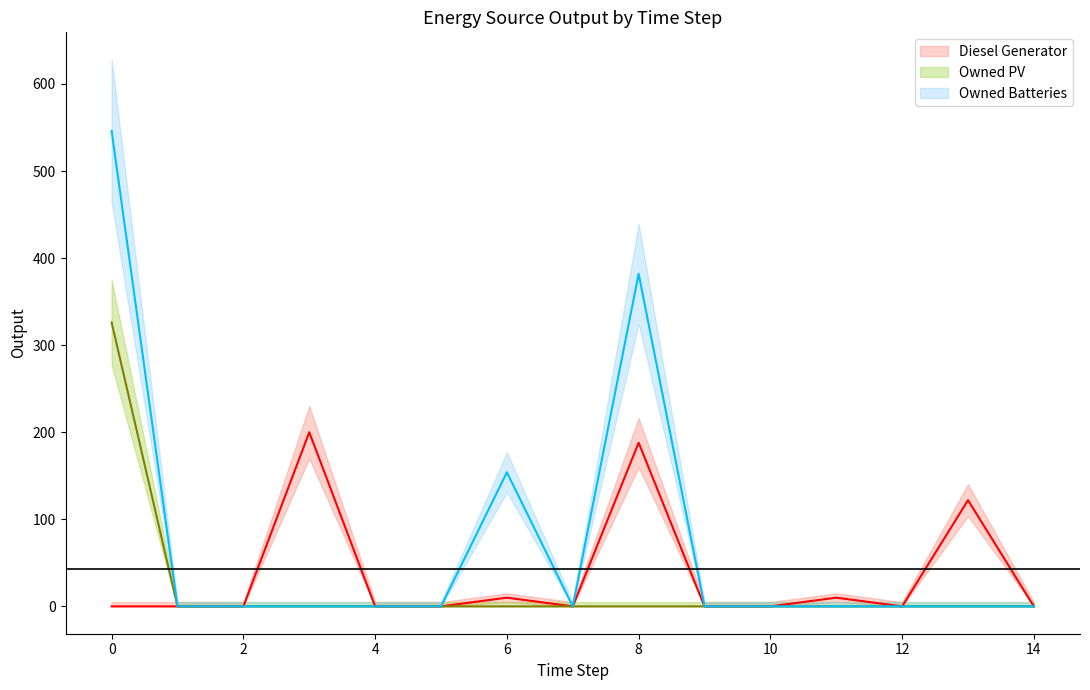

Is it true that Diesel Generator equals 79 at 7?

False